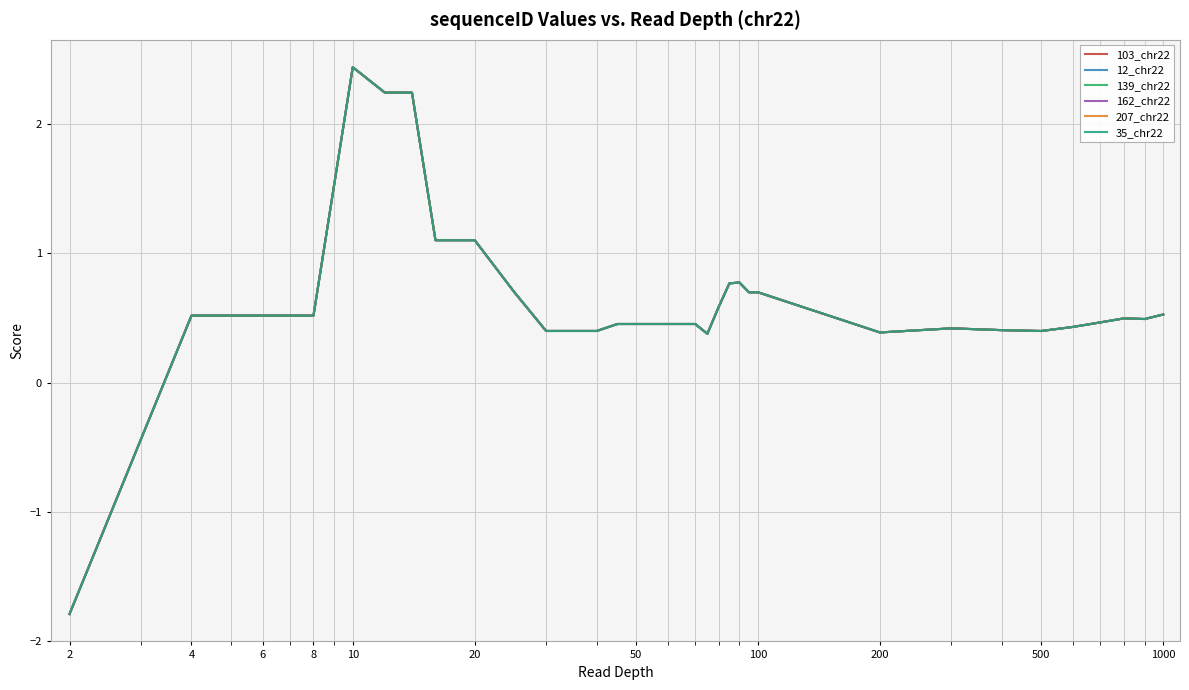

Is this an area chart (filled region under the line)?

No